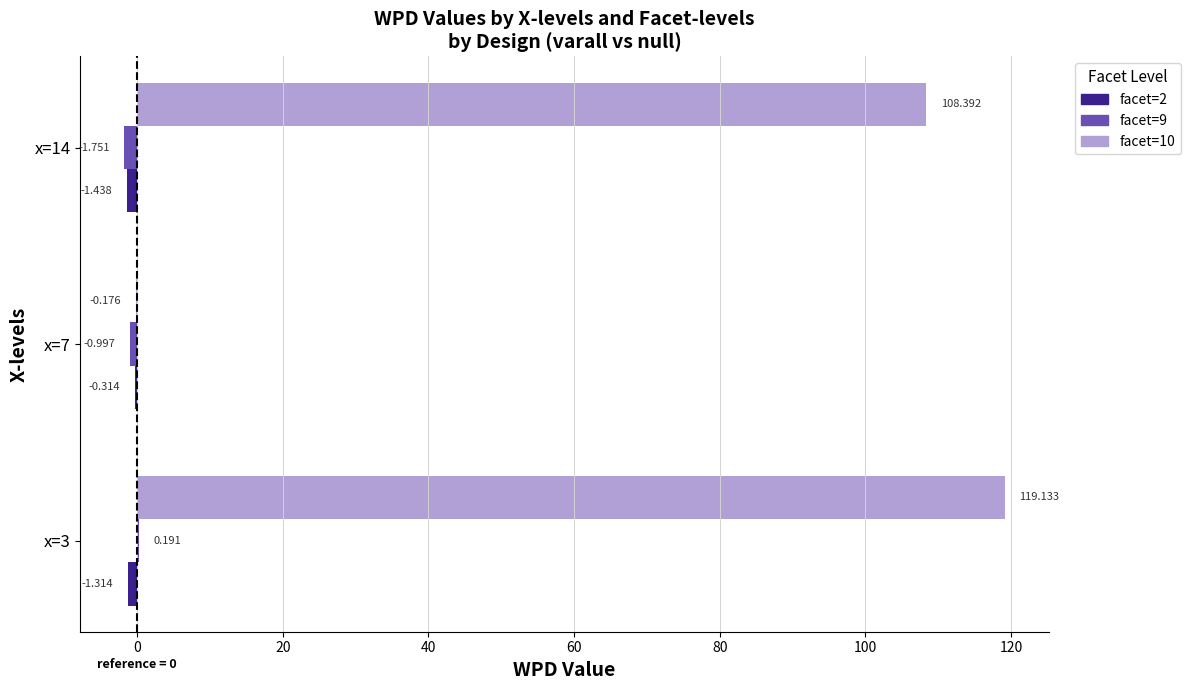

Which series has the largest total across all categories?

facet=10